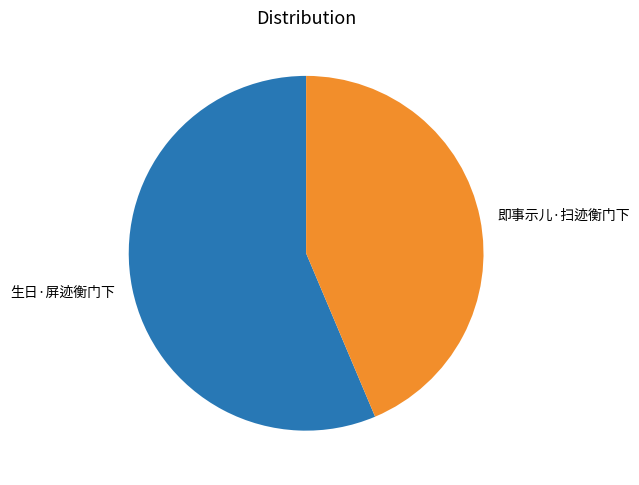

Combined, do 生日·屏迹衡门下 and 即事示儿·扫迹衡门下 account for over 50%?

Yes